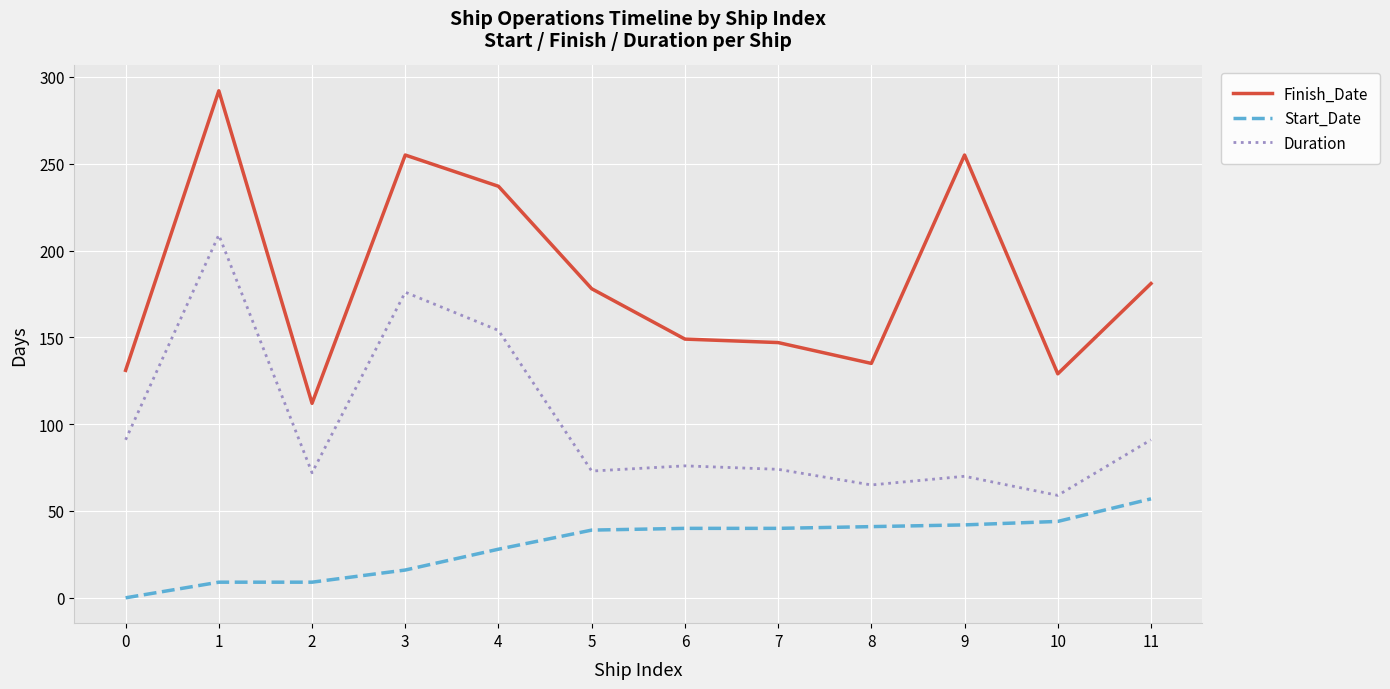

Is it true that Finish_Date equals 114 at 5?

False